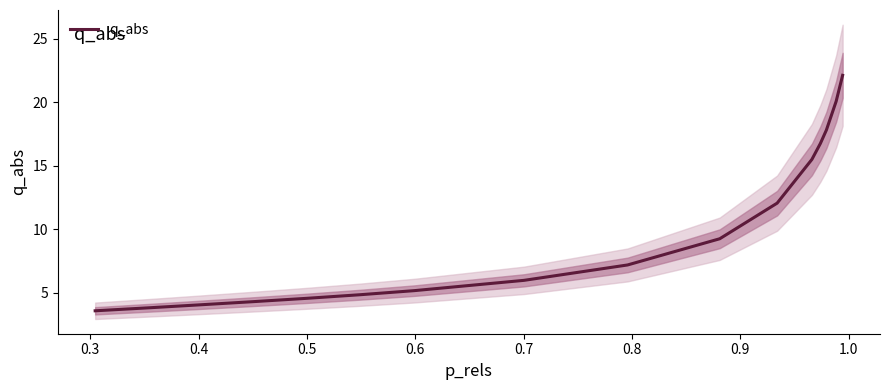

What is the average value?

9.8